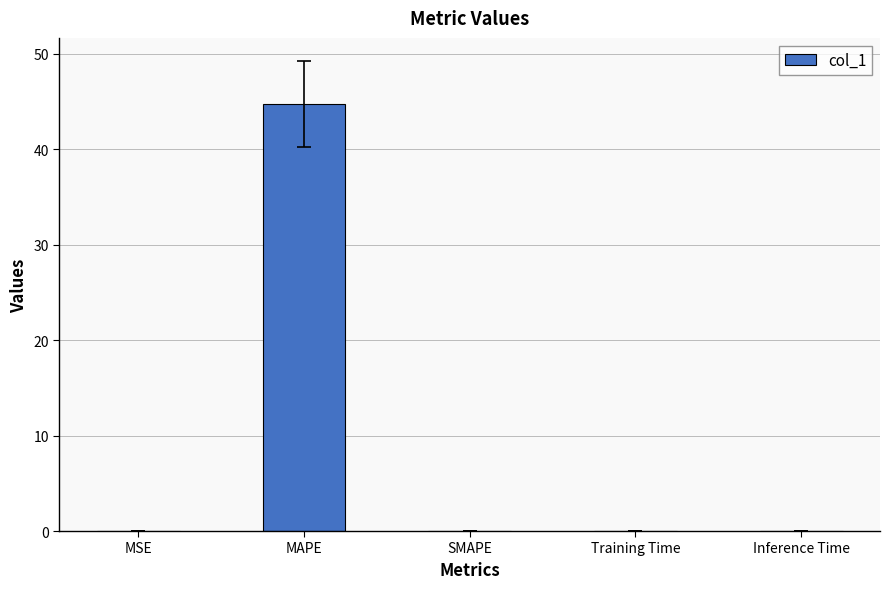

Count the number of data series in this chart.

1